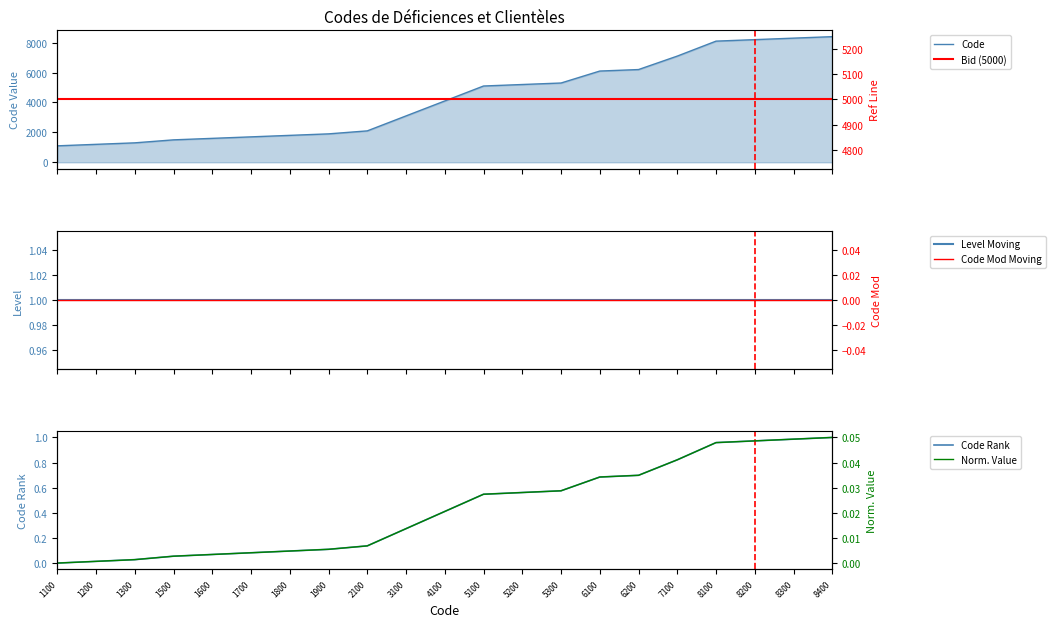

The value of Code Rank at 1900 is 0.0. True or false?

False